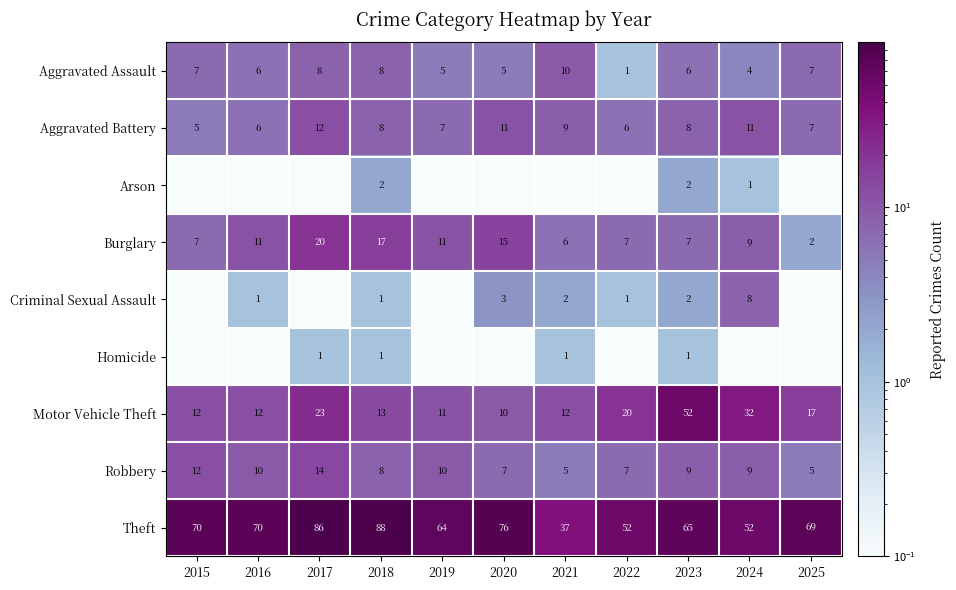

At which category is the sum across all series the highest?

2017